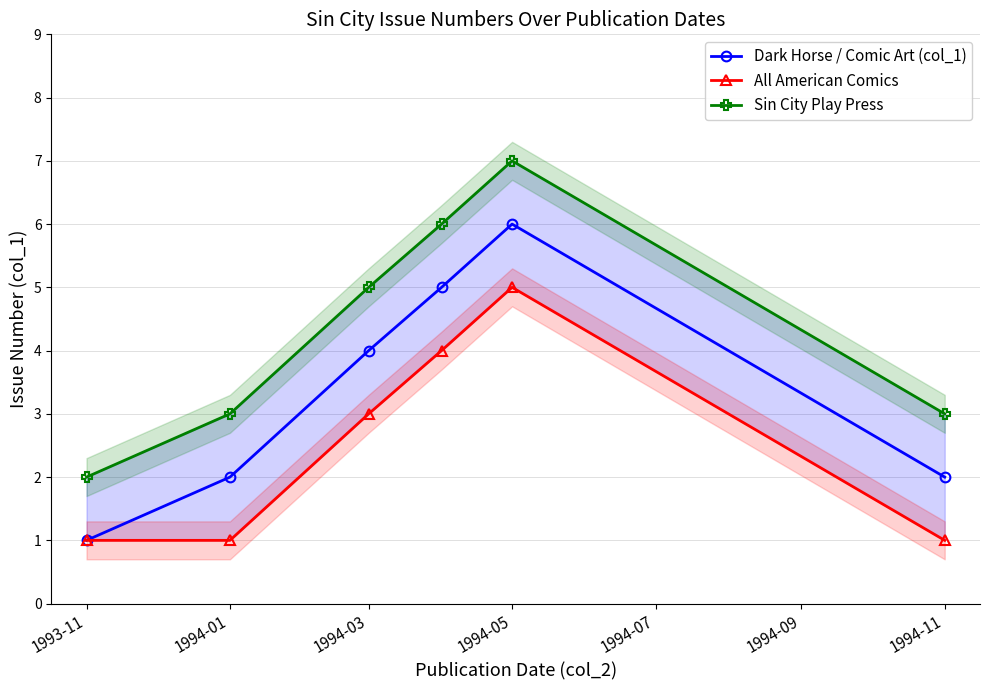

Which series has the widest spread of values?

Dark Horse / Comic Art (col_1)